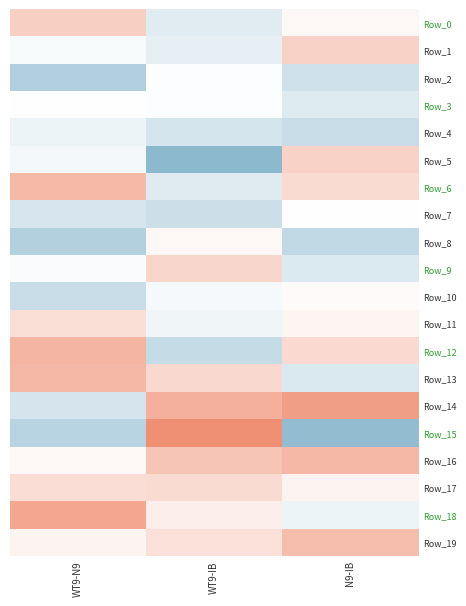

Reading left to right, extract all data points from this chart.

Row_0: WT9-N9=0.9	WT9-IB=-0.6	N9-IB=0.1
Row_1: WT9-N9=-0.2	WT9-IB=-0.5	N9-IB=0.8
Row_2: WT9-N9=-1.6	WT9-IB=-0.1	N9-IB=-1.0
Row_3: WT9-N9=0.0	WT9-IB=-0.1	N9-IB=-0.7
Row_4: WT9-N9=-0.4	WT9-IB=-0.9	N9-IB=-1.1
Row_5: WT9-N9=-0.2	WT9-IB=-2.4	N9-IB=0.8
Row_6: WT9-N9=1.3	WT9-IB=-0.7	N9-IB=0.7
Row_7: WT9-N9=-0.8	WT9-IB=-1.0	N9-IB=-0.0
Row_8: WT9-N9=-1.6	WT9-IB=0.2	N9-IB=-1.3
Row_9: WT9-N9=-0.1	WT9-IB=0.8	N9-IB=-0.7
Row_10: WT9-N9=-1.1	WT9-IB=-0.2	N9-IB=0.1
Row_11: WT9-N9=0.6	WT9-IB=-0.3	N9-IB=0.2
Row_12: WT9-N9=1.4	WT9-IB=-1.2	N9-IB=0.7
Row_13: WT9-N9=1.4	WT9-IB=0.7	N9-IB=-0.8
Row_14: WT9-N9=-0.9	WT9-IB=1.5	N9-IB=1.9
Row_15: WT9-N9=-1.4	WT9-IB=2.1	N9-IB=-2.2
Row_16: WT9-N9=0.1	WT9-IB=1.1	N9-IB=1.4
Row_17: WT9-N9=0.6	WT9-IB=0.7	N9-IB=0.2
Row_18: WT9-N9=1.7	WT9-IB=0.3	N9-IB=-0.4
Row_19: WT9-N9=0.2	WT9-IB=0.6	N9-IB=1.3